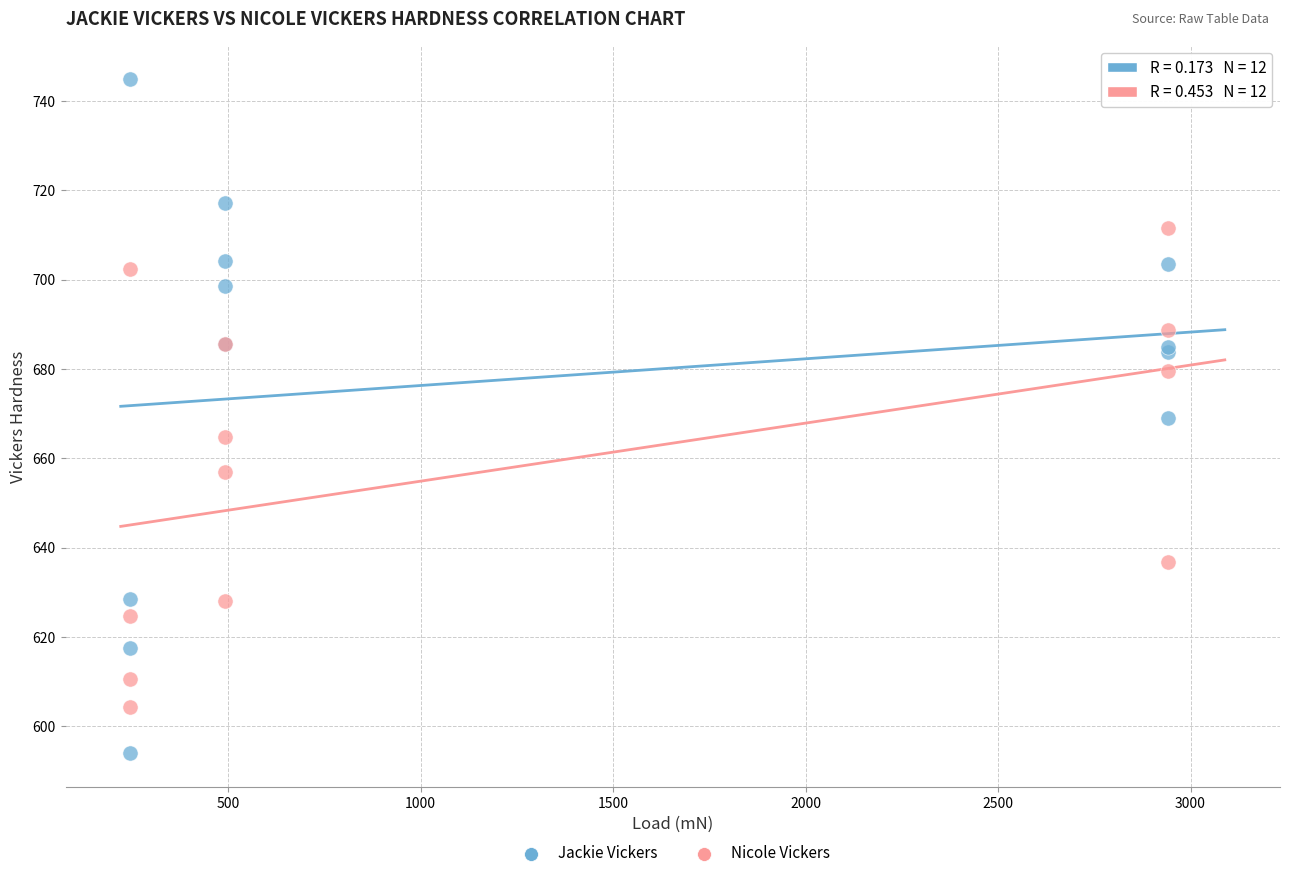

Which series has the widest spread of Y values?

Jackie Vickers